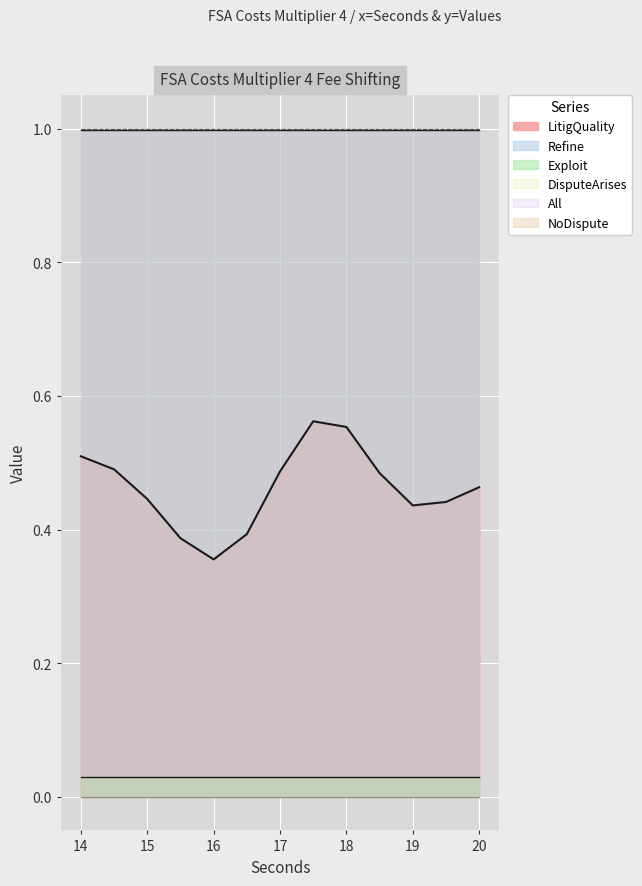

True or false: Refine has a value of 0.4 at 14.

False